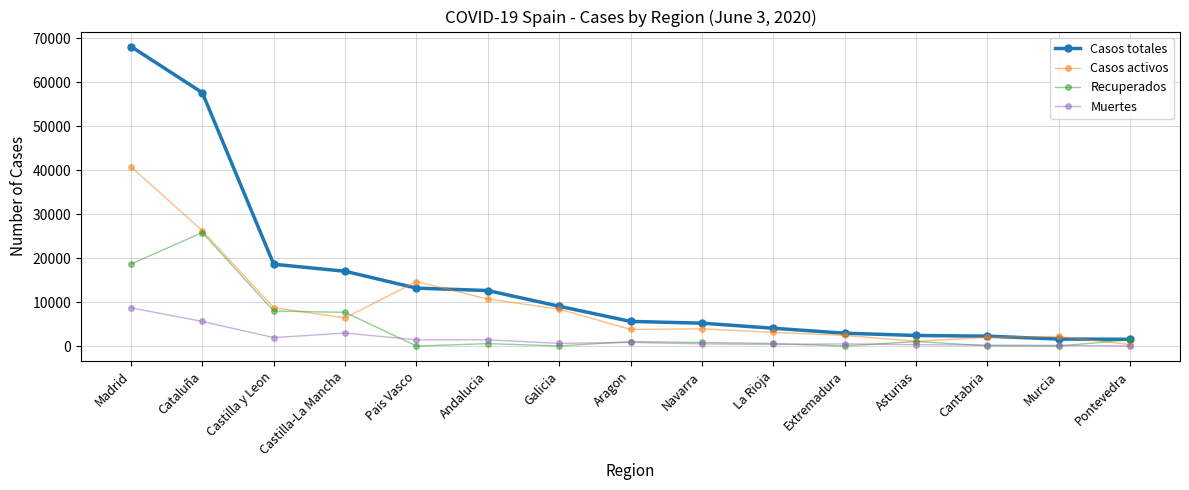

At which category does Muertes reach its first local valley?

Castilla y Leon